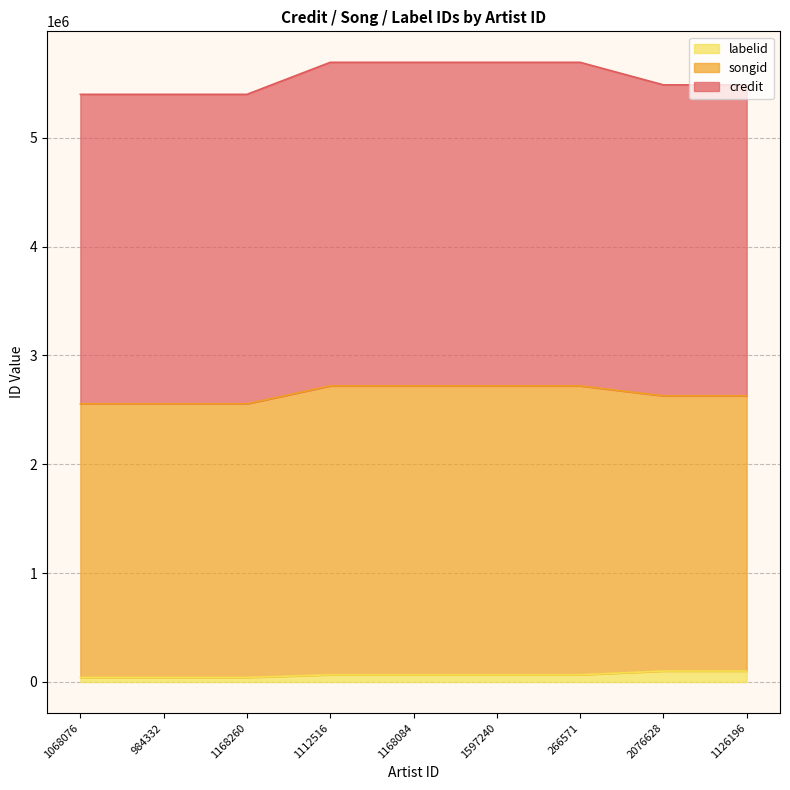

True or false: labelid has a value of 41895 at 1168260.

True